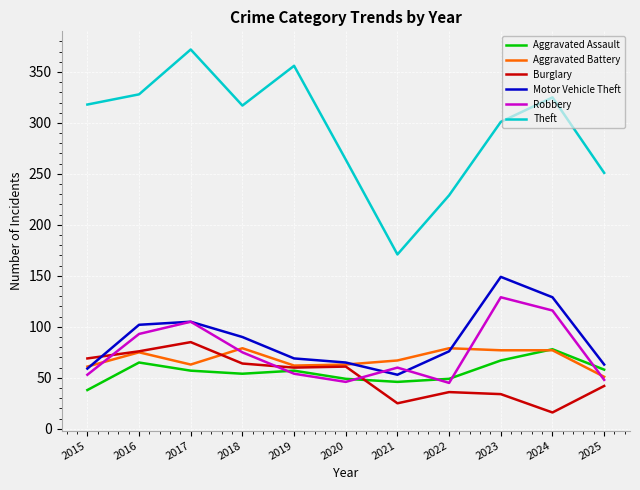

Which series changed the most between 2019 and 2024?

Robbery